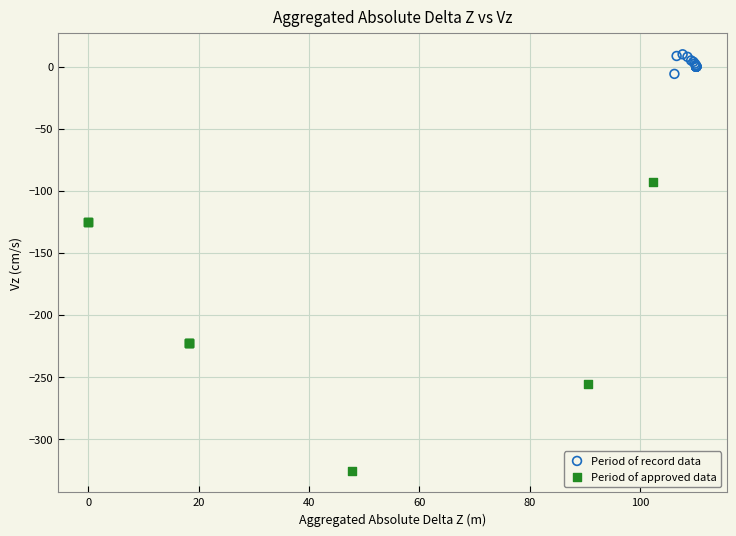

Which series reaches the minimum Y coordinate?

Period of approved data